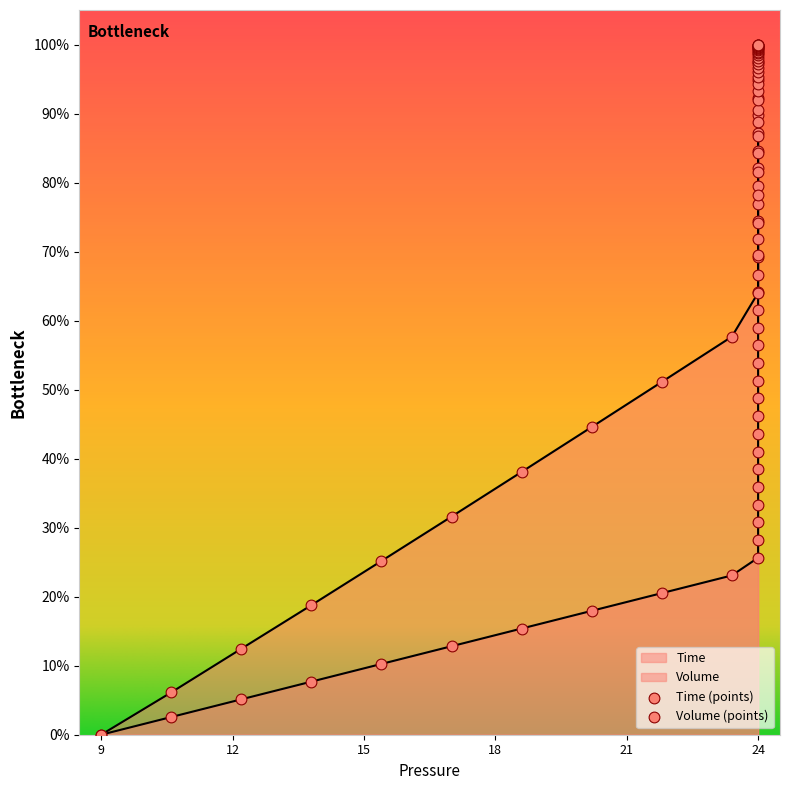

Which series contains the highest Y value?

Time